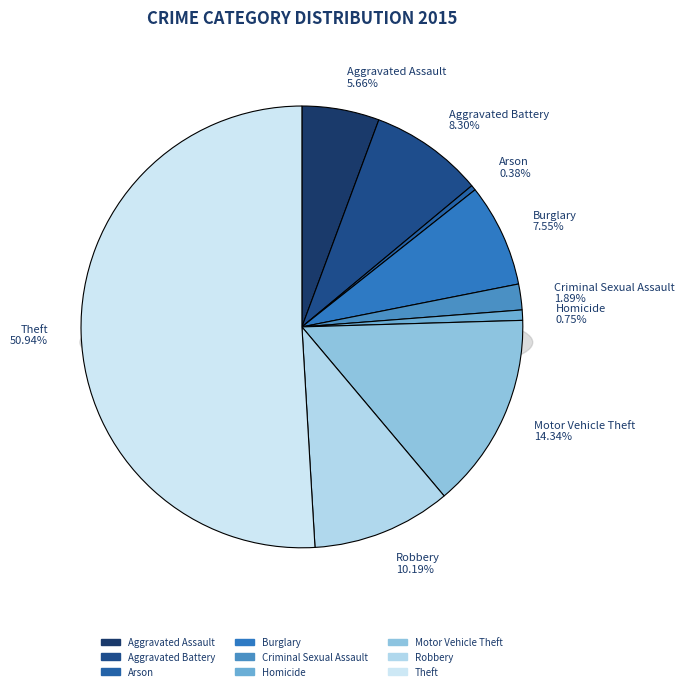

True or false: Aggravated Assault accounts for 6% of the total.

True